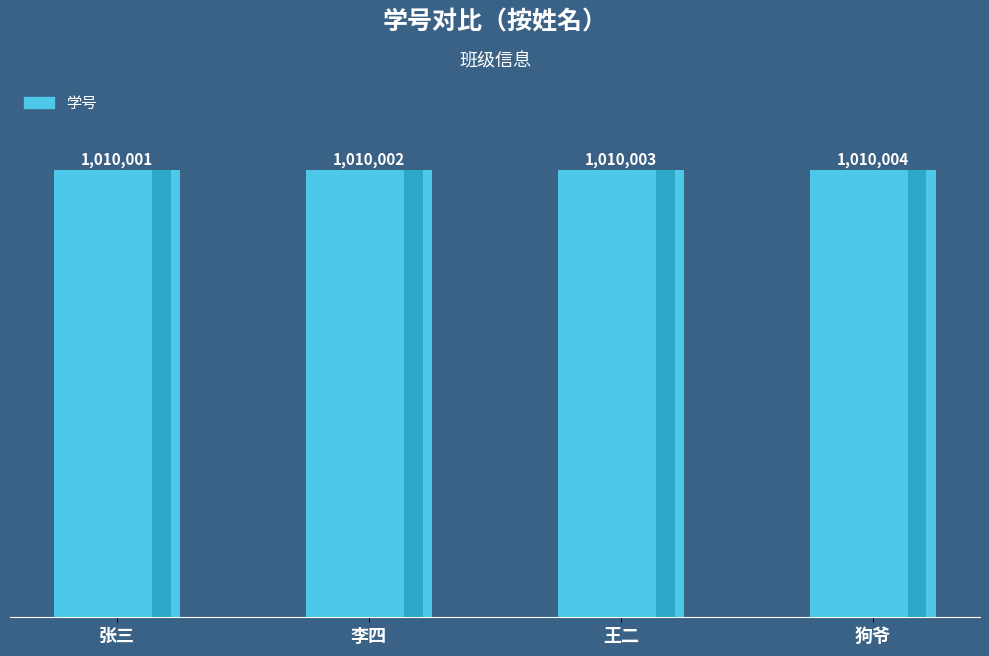

Rank the categories by value from highest to lowest.

狗爷, 王二, 李四, 张三